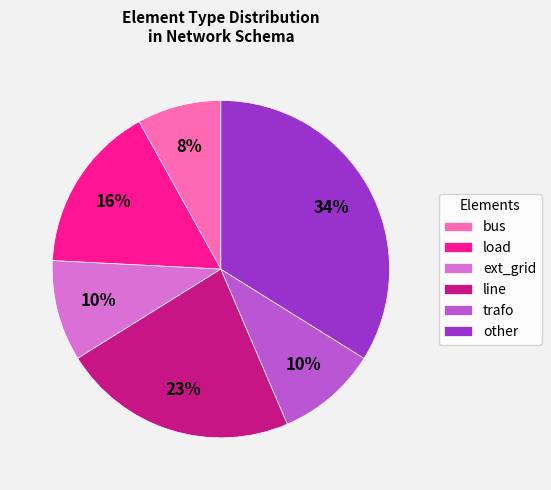

To the nearest percent, what portion does load represent?

16%